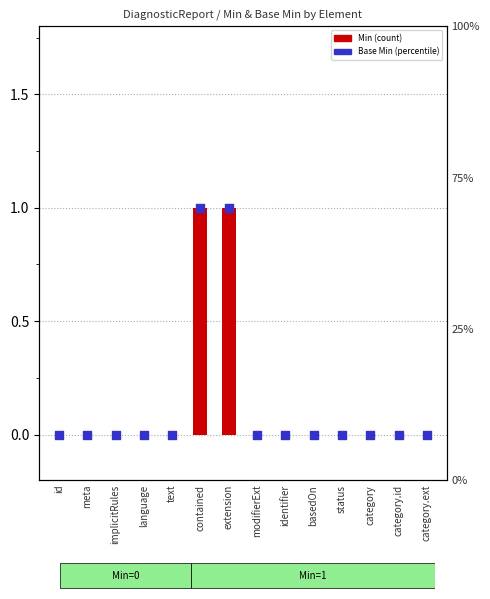

At how many categories does at least one series exceed 0?

2